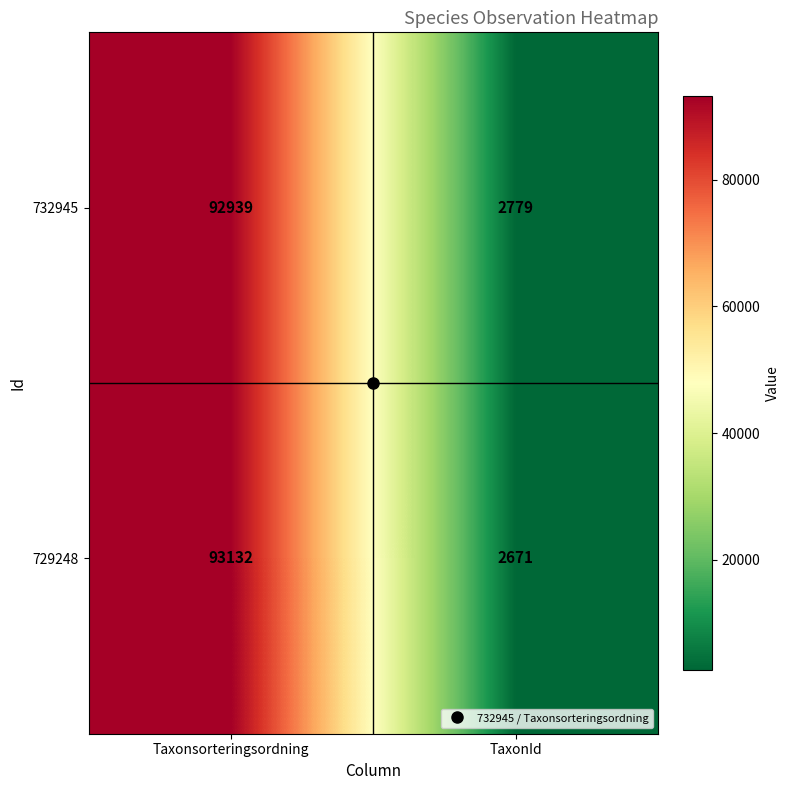

What is the difference between the highest and lowest values at Taxonsorteringsordning?

193